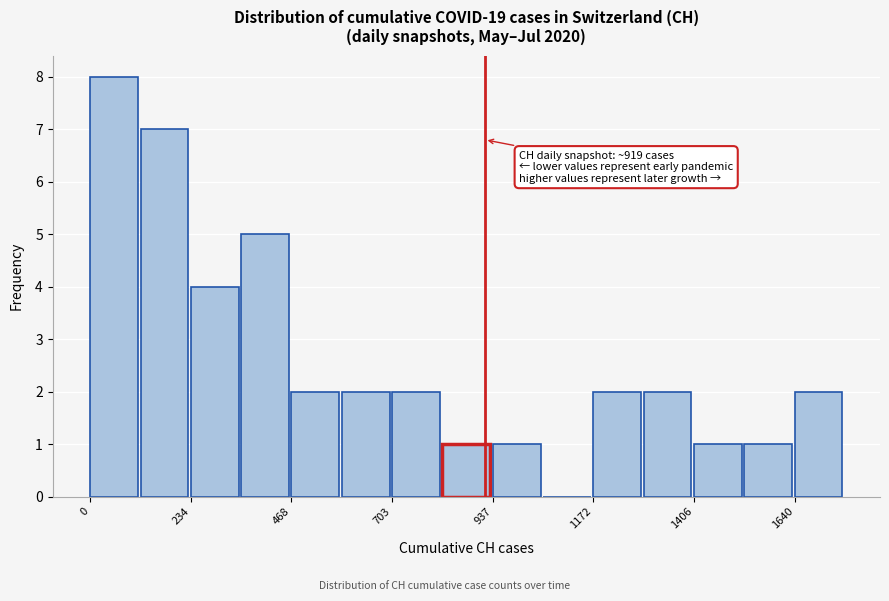

Read against the x-axis, roughly where is the centre of the tallest bar?

50